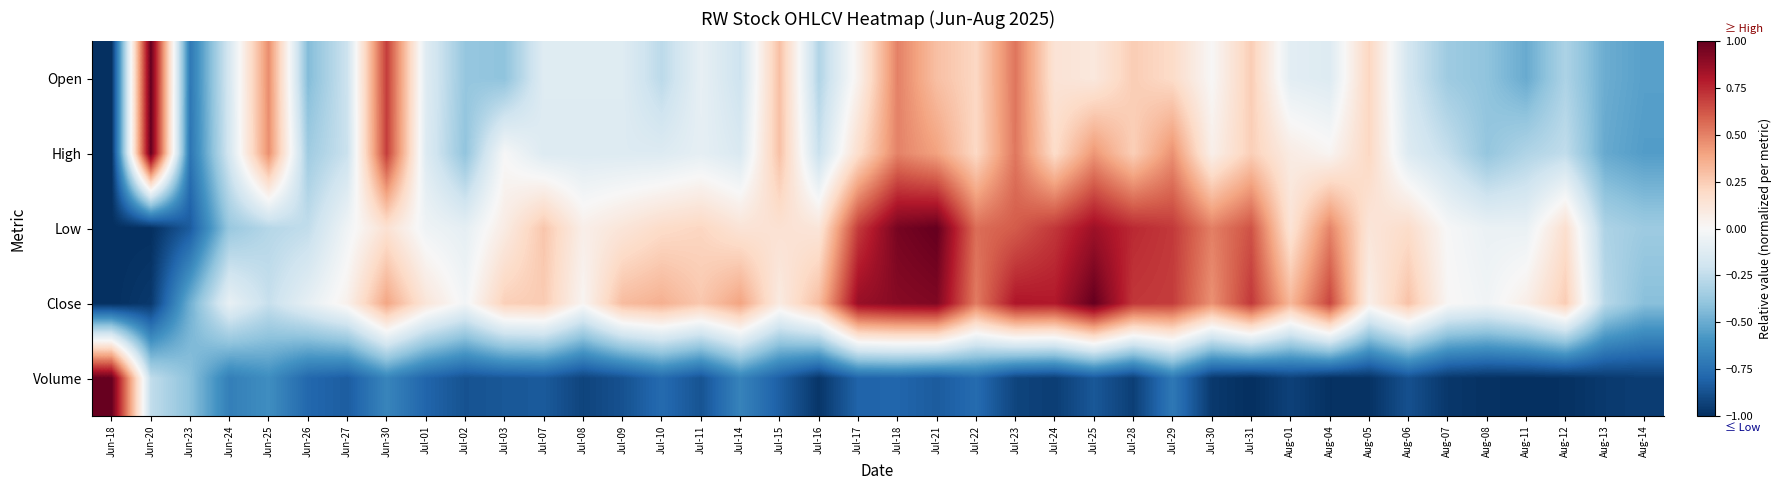

Which series has the largest range (max minus min)?

Open